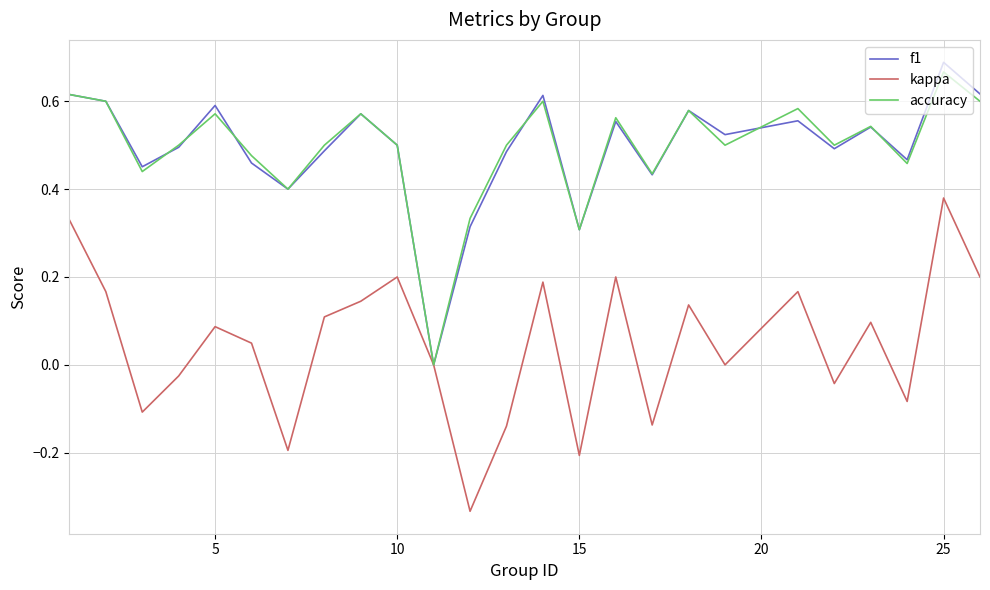

What are all the series names shown in the legend?

f1, kappa, accuracy